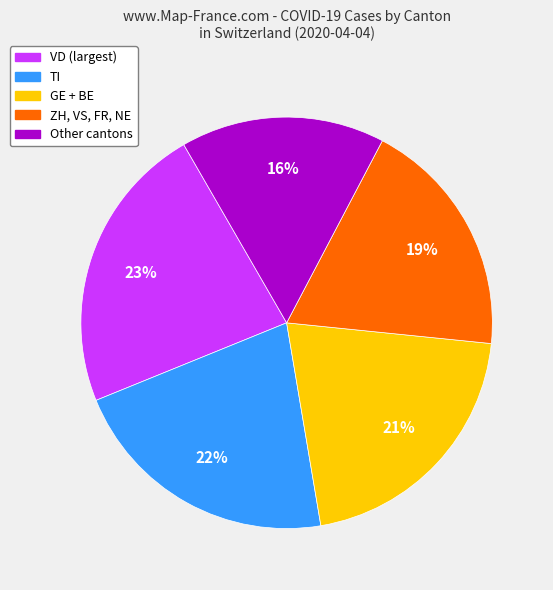

Between GE + BE and TI, which is larger?

TI